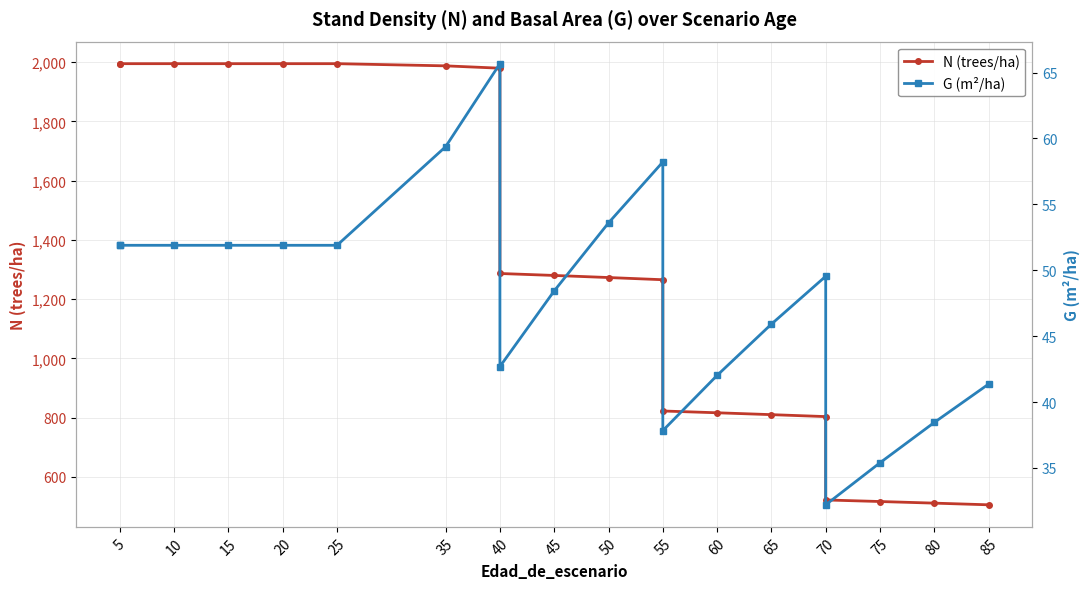

List the series in order of their overall mean, highest first.

N (trees/ha), G (m²/ha)